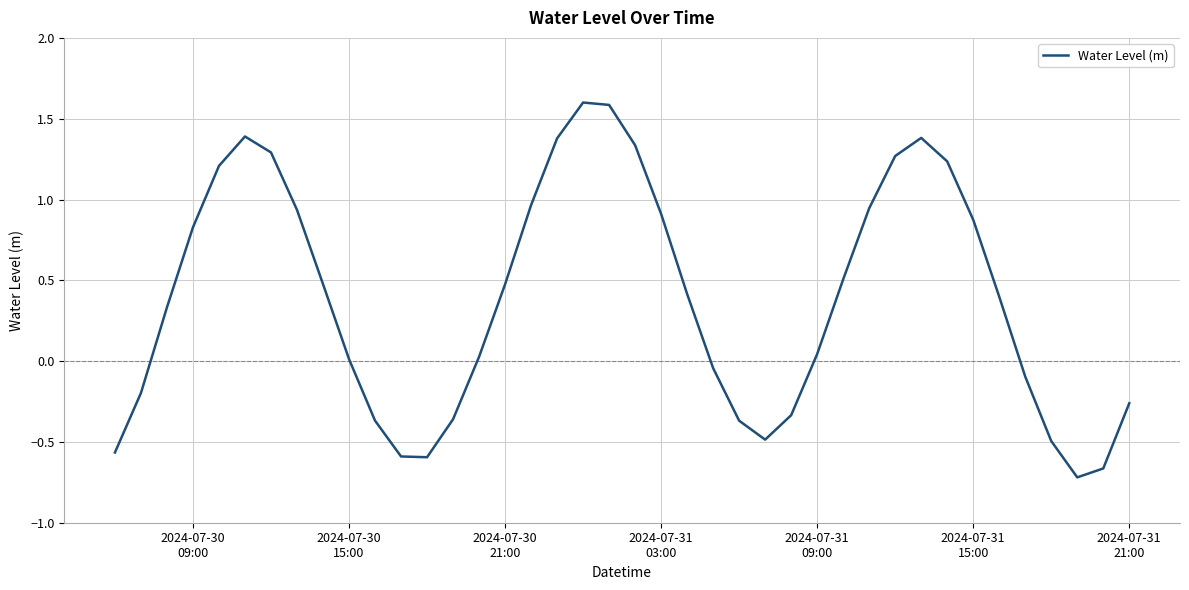

What is the difference between the maximum and minimum values?

2.3